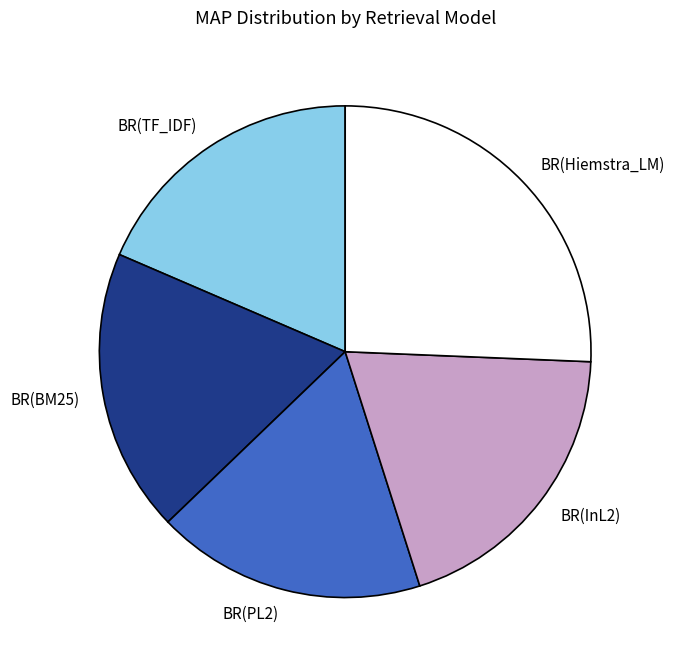

Which category has the biggest portion of the pie?

BR(Hiemstra_LM)